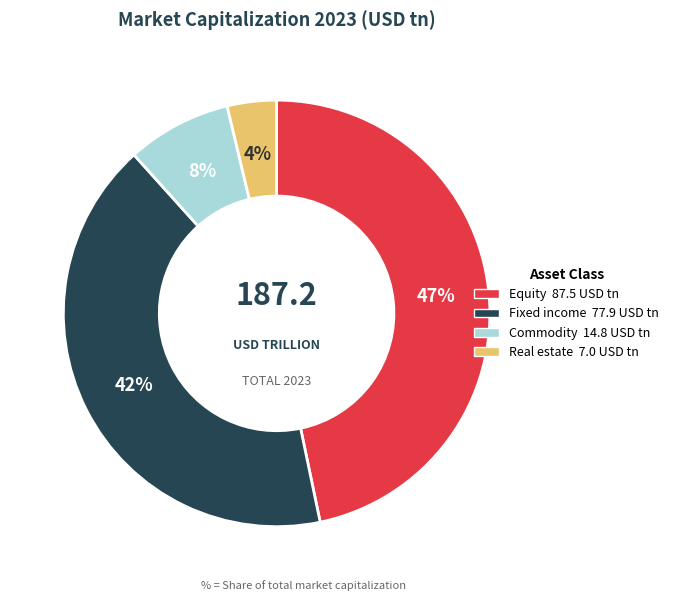

The Commodity slice represents 19% of the pie. True or false?

False